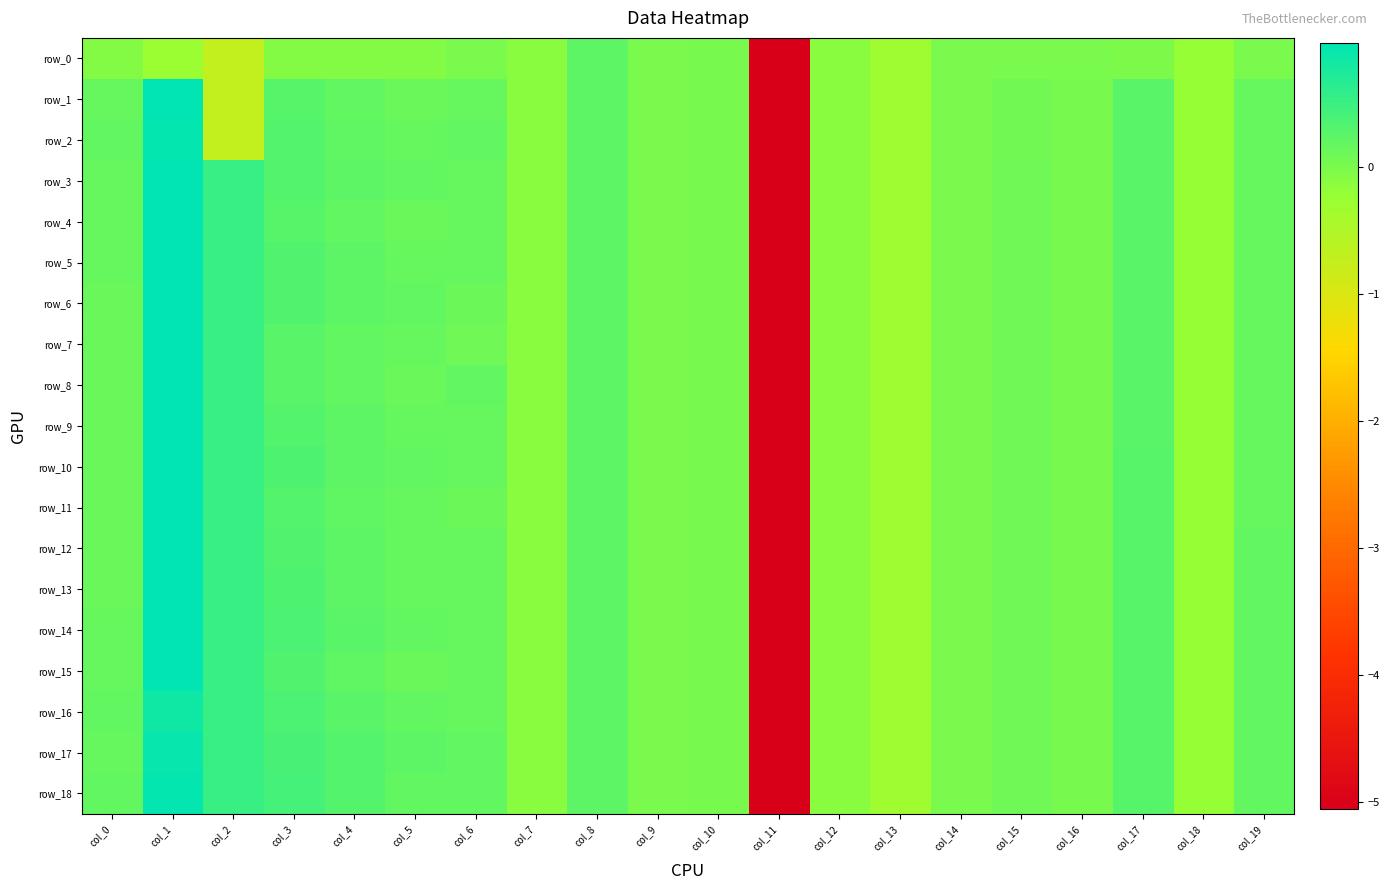

At which category is the sum across all series the highest?

col_1